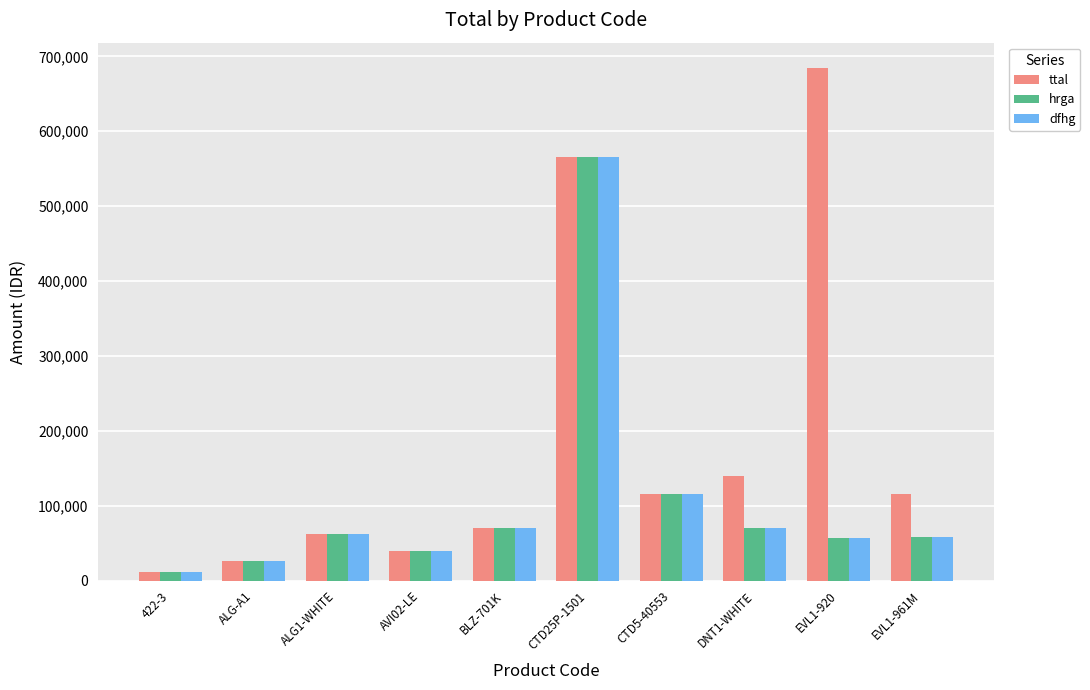

What is the label of the 9th bar from the left?

EVL1-920